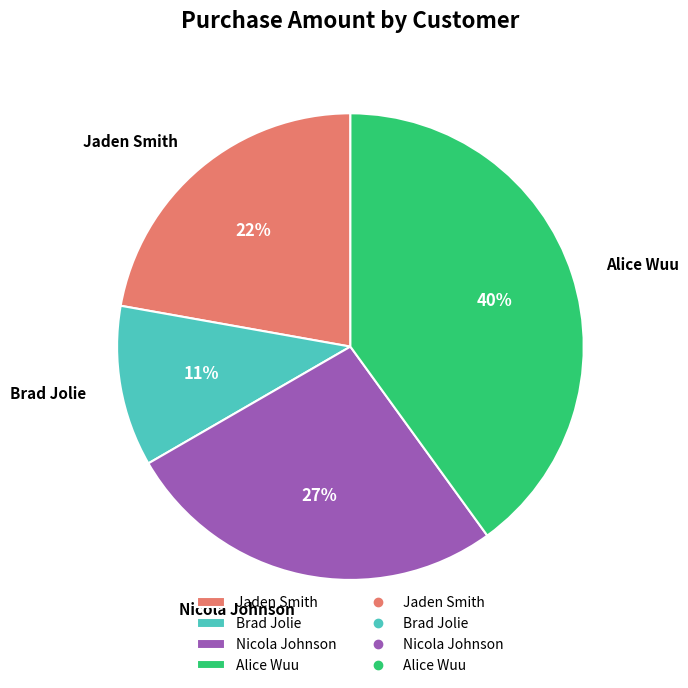

Is Nicola Johnson the majority of the pie?

No